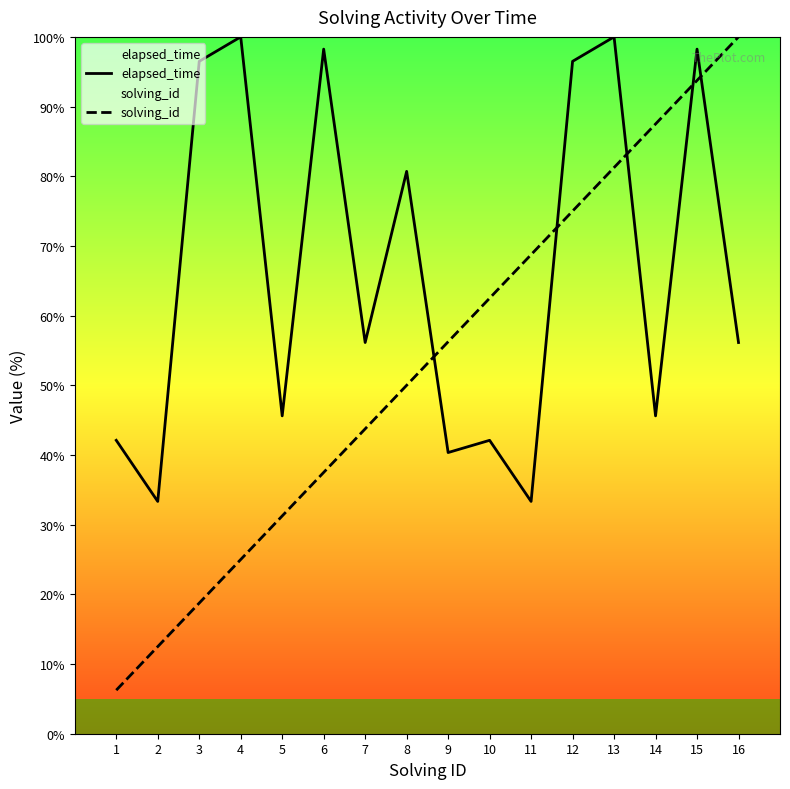

Is the value of elapsed_time at 10 greater than the value of solving_id at 6?

Yes